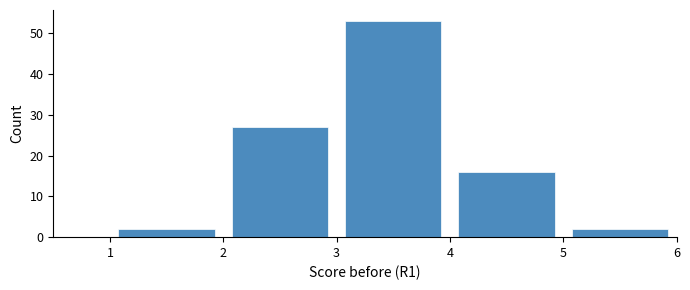

What is the height of the bar covering 4 to 5 on the x-axis? The values are not printed on the chart, so give them approximately, as read against the axis.

16